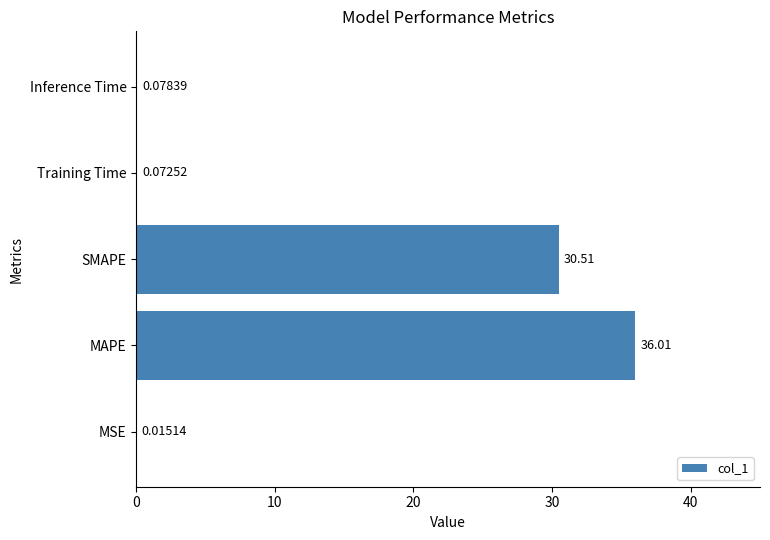

Which has a higher value, SMAPE or Inference Time?

SMAPE